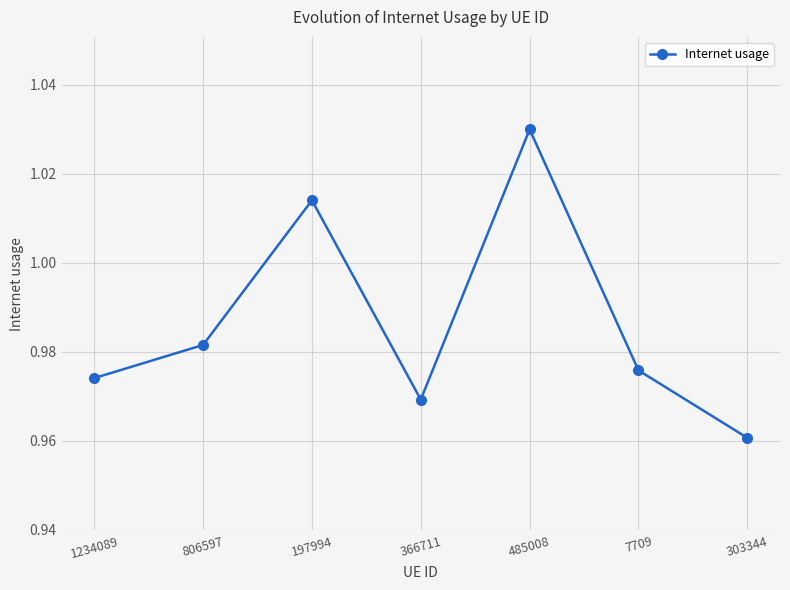

What is the sum of all values?

6.9